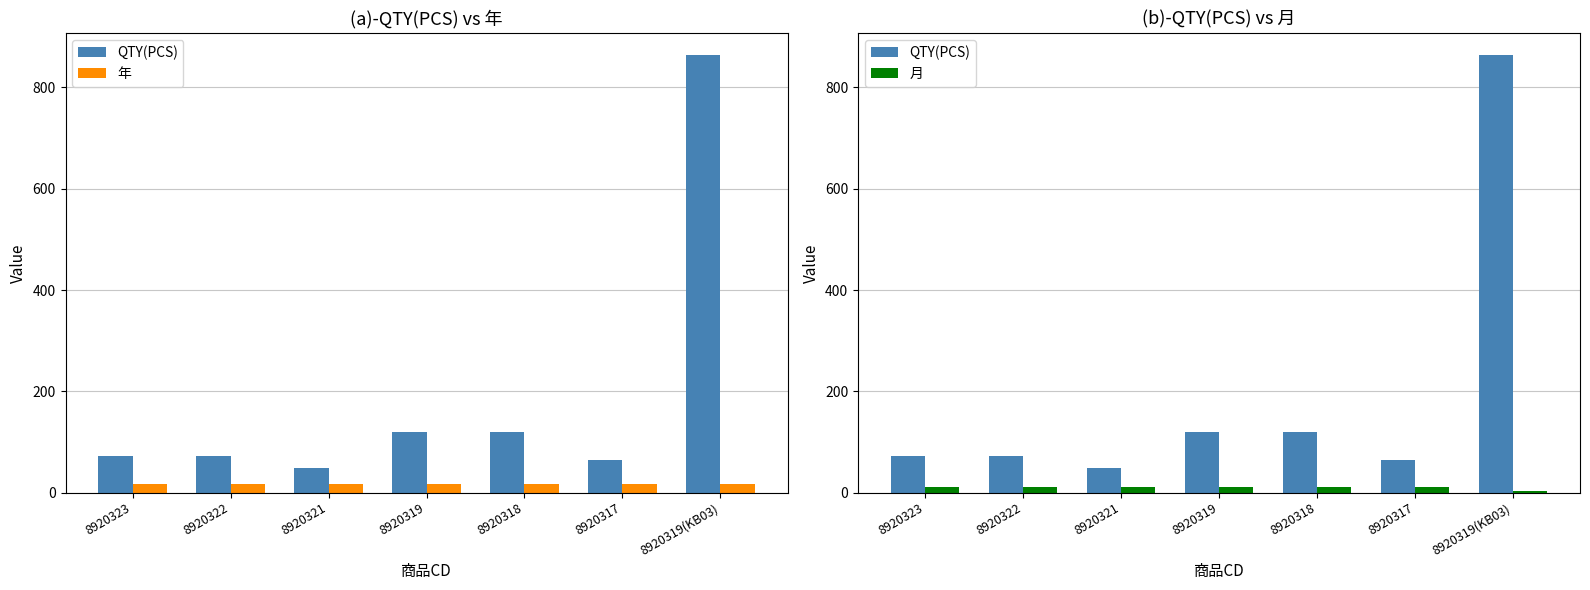

Are the bars horizontal?

No